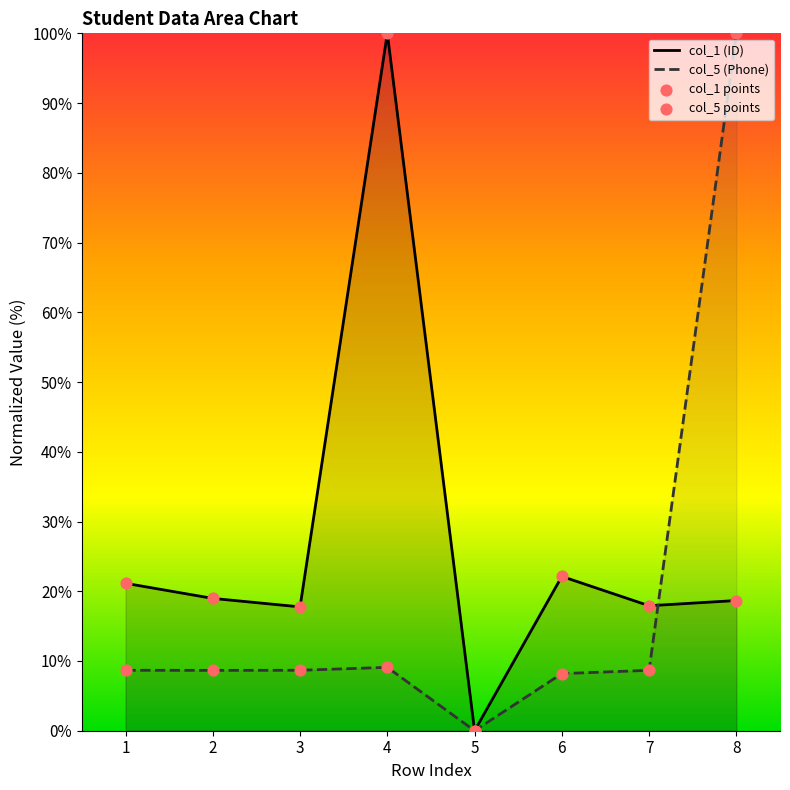

Which series has the largest Y range (max minus min)?

col_1 (ID)